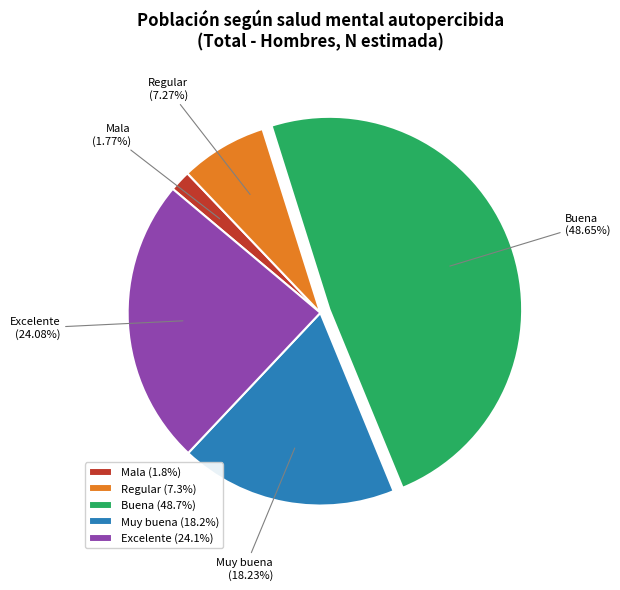

Which has a higher value, Excelente or Regular?

Excelente